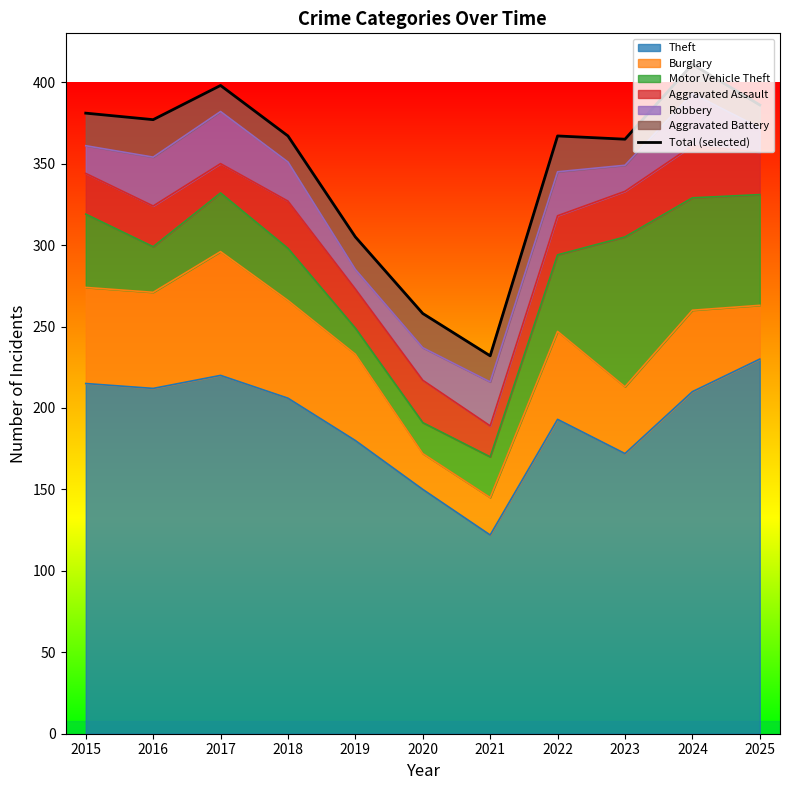

Is it true that the value at 2018 is 641?

False